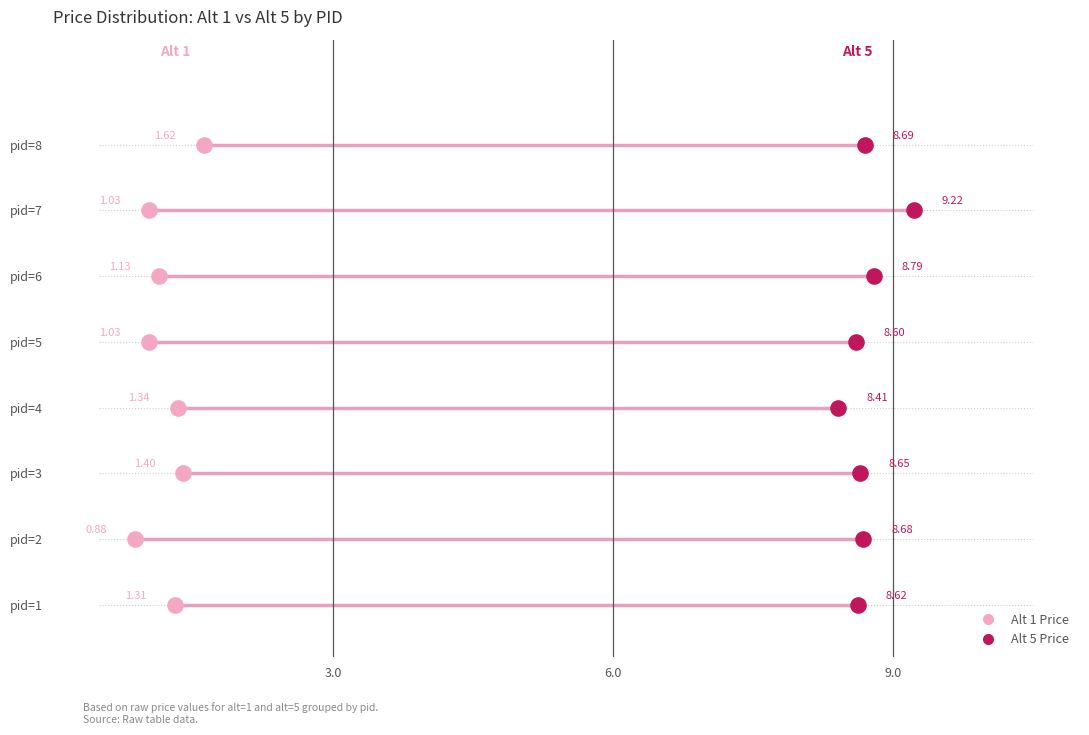

Which series reaches the maximum Y coordinate?

Alt 1 Price